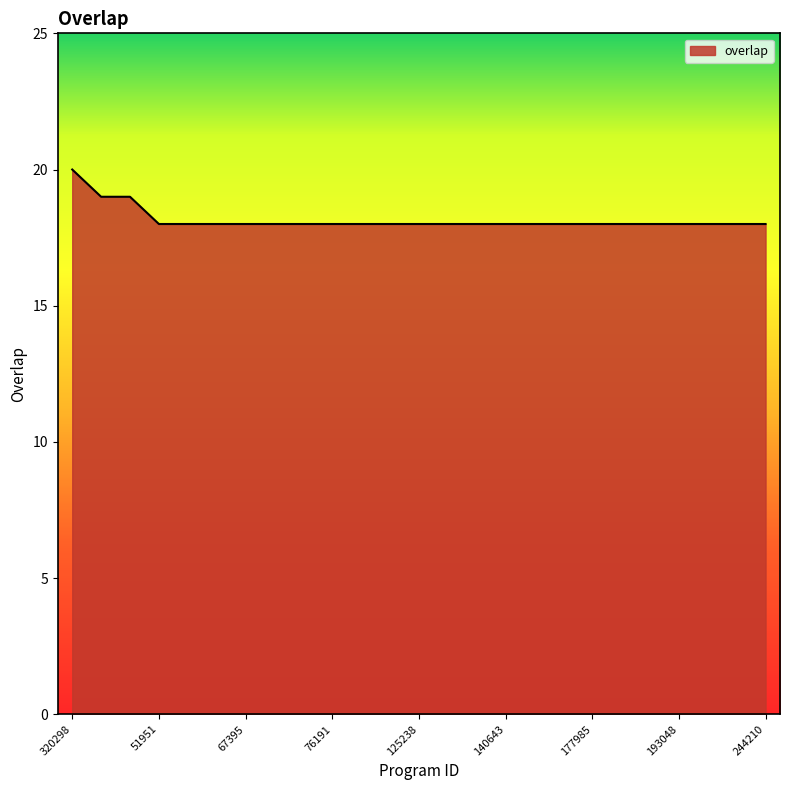

What is the minimum value shown in the chart?

18